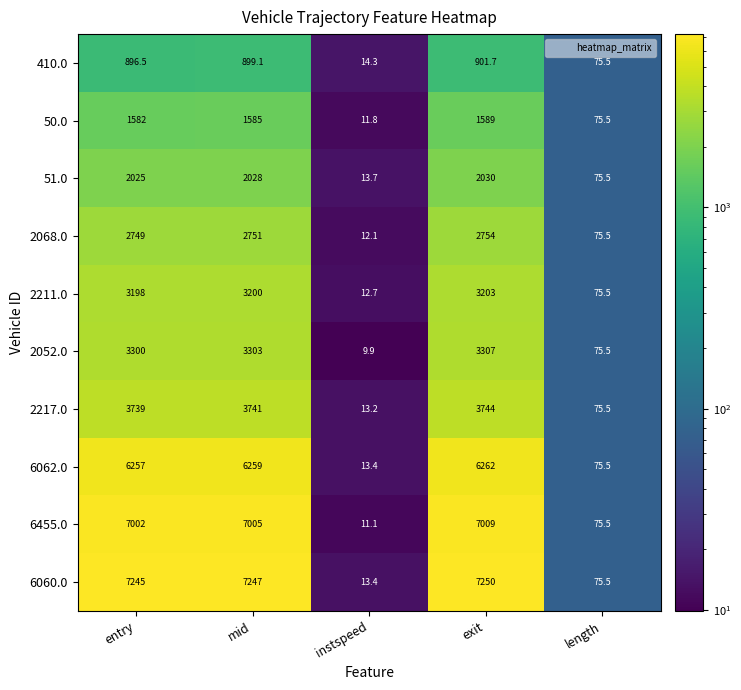

True or false: 2211.0 has a value of 12.7 at instspeed.

True